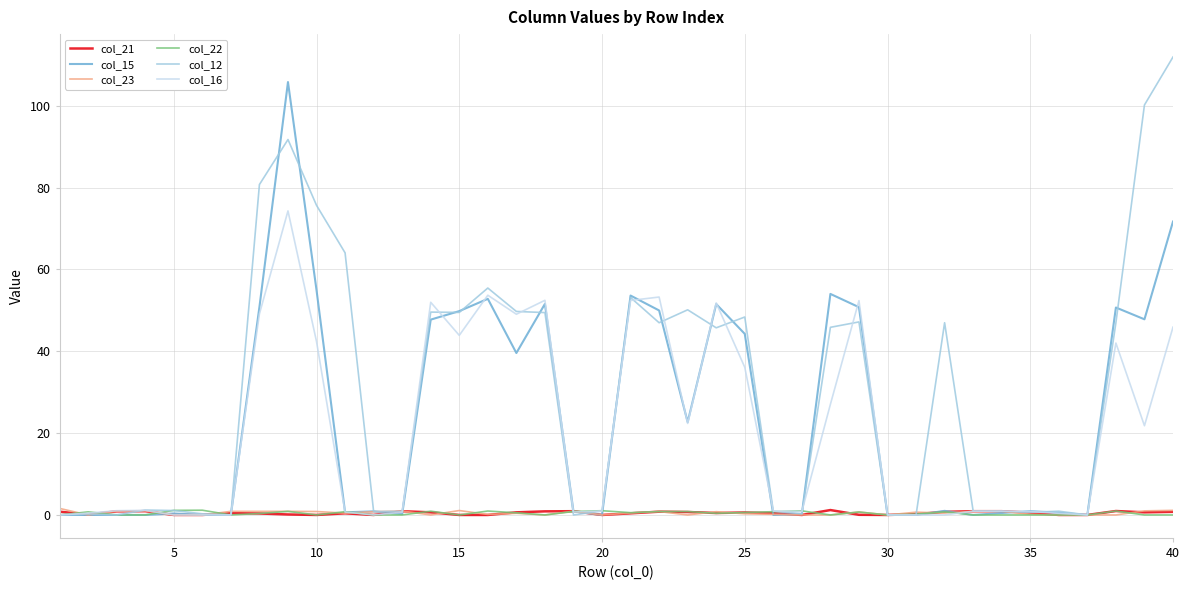

Which series has the largest total across all categories?

col_12